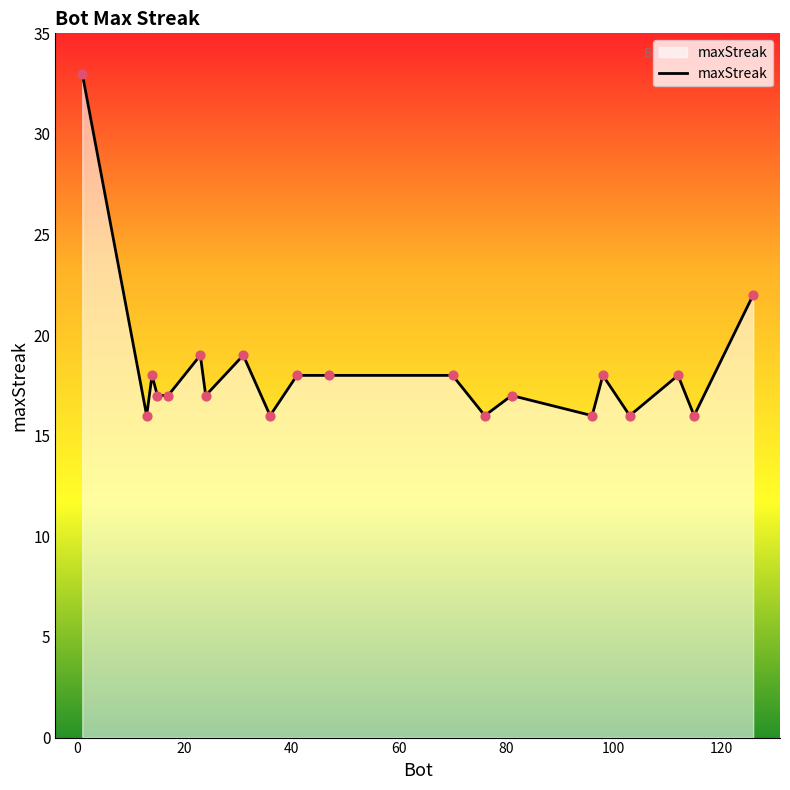

What is the maximum value shown in the chart?

33